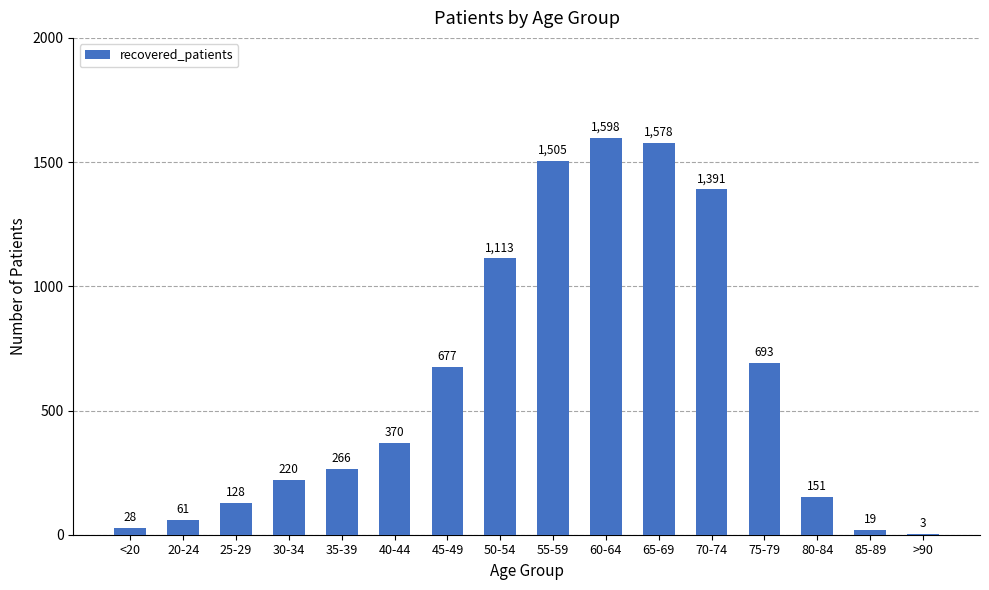

What is the sum of all values?

9801